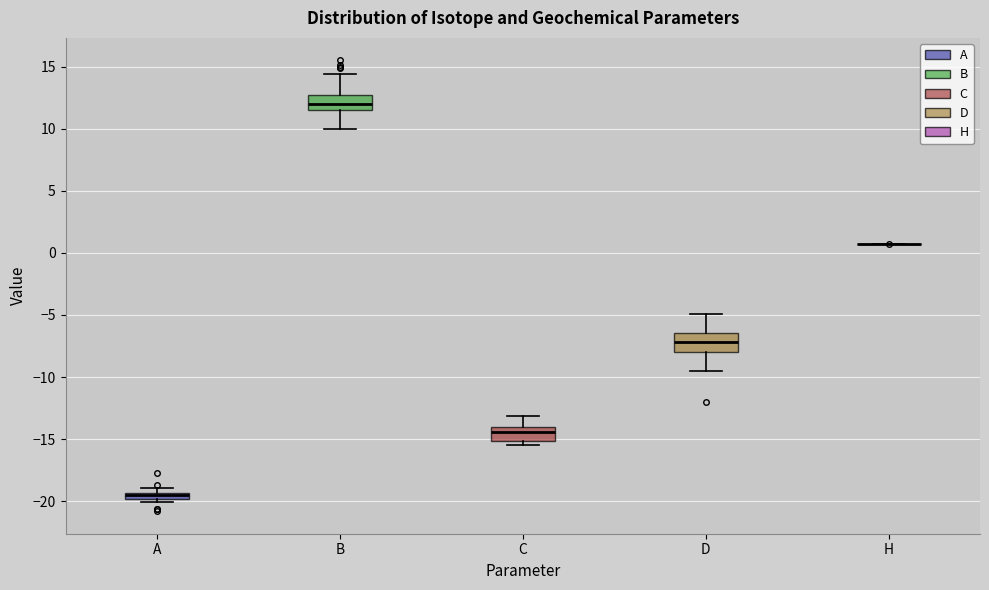

Where does the upper whisker of the box for C end on the y-axis? The values are not printed on the chart, so give them approximately, as read against the axis.

-13.0